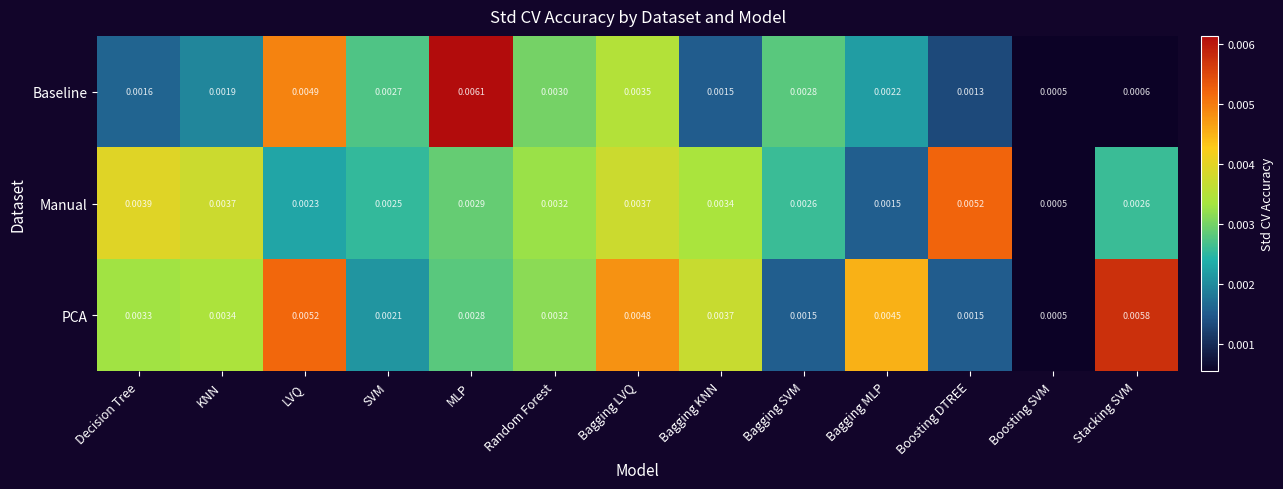

At how many categories does at least one series exceed 0?

13